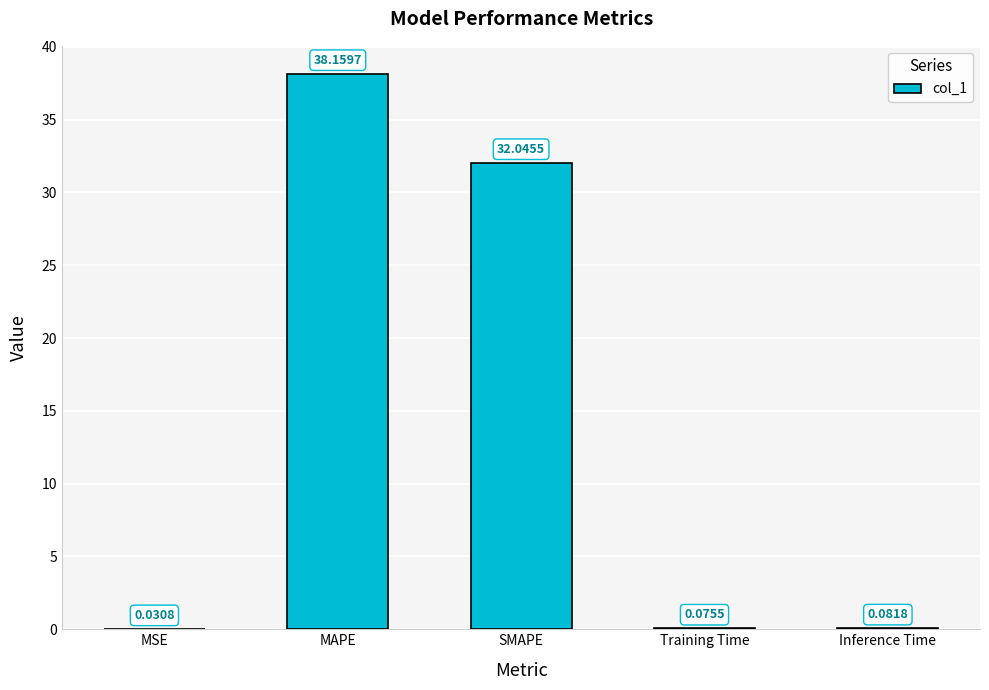

Where is the data nearest to the value 19?

SMAPE